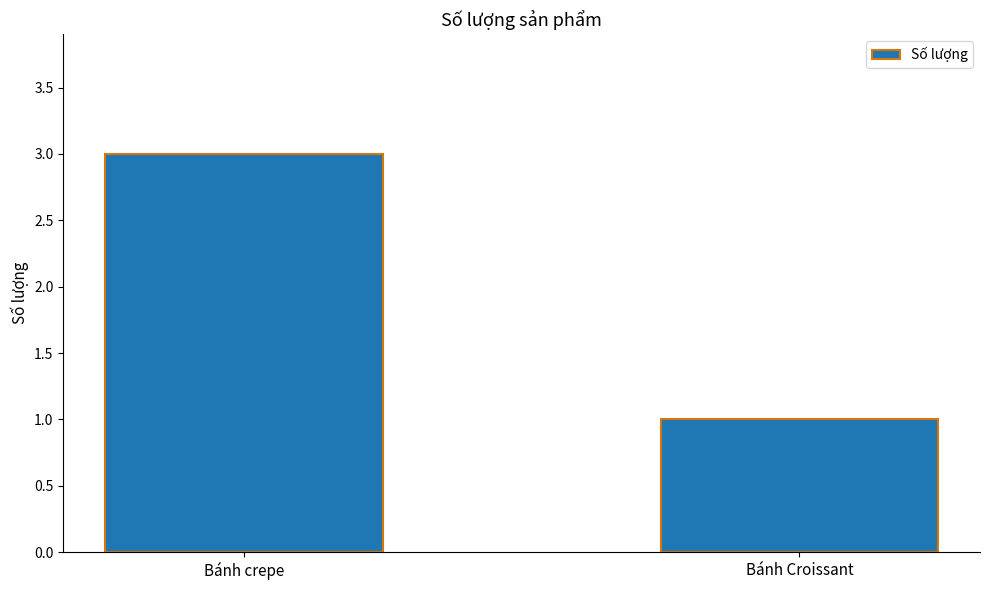

How many values are between 1 and 3?

2